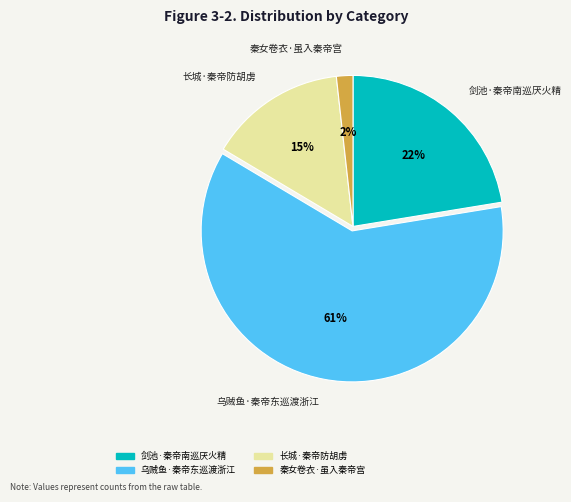

What percentage is the 秦女卷衣·虽入秦帝宫 slice, to the nearest percent?

2%